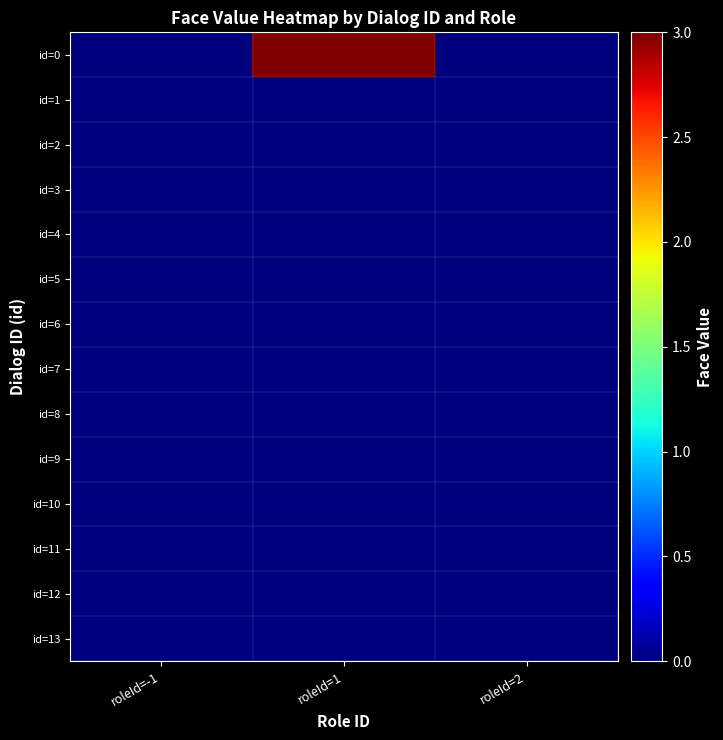

How many categories are shown in the chart?

3